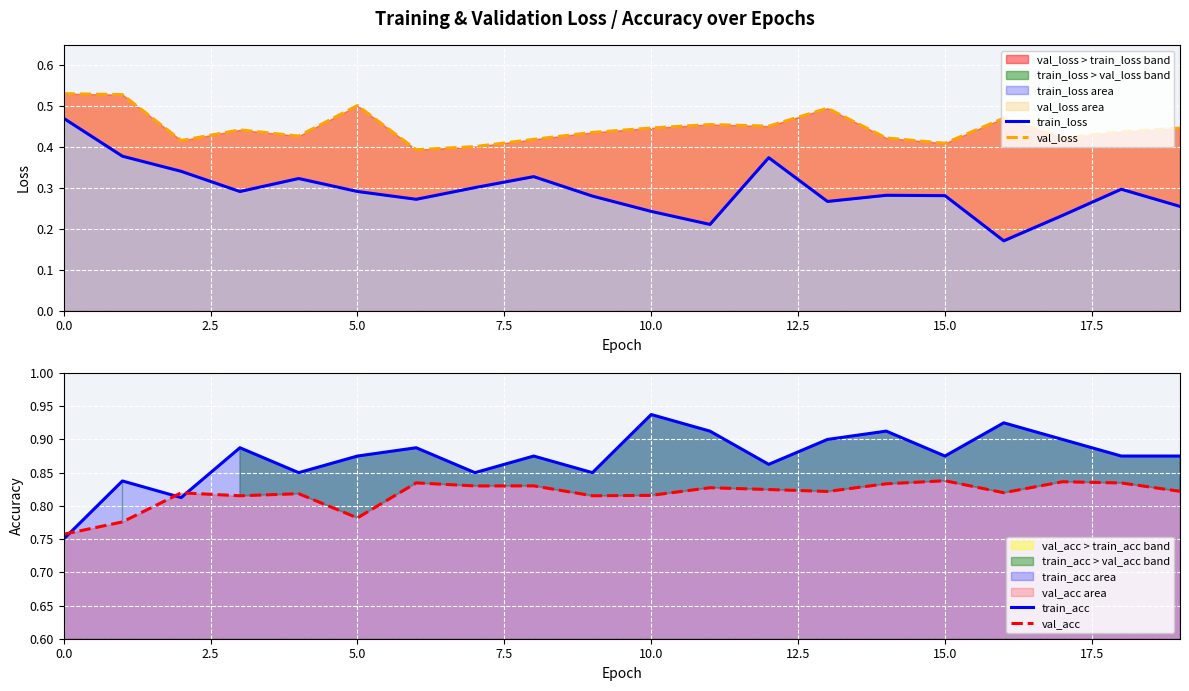

At how many categories does at least one series exceed 0?

20